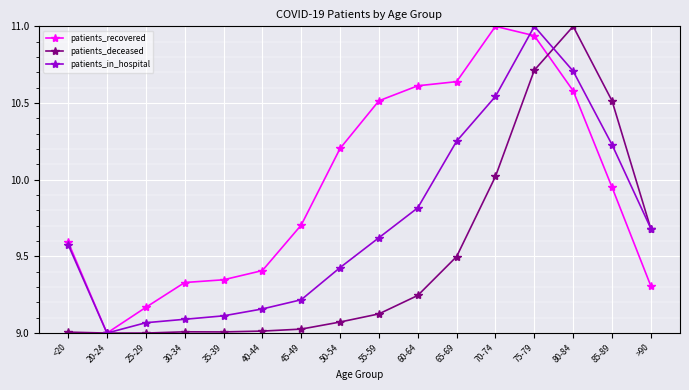

Which category has the lowest value in the patients_recovered series?

20-24